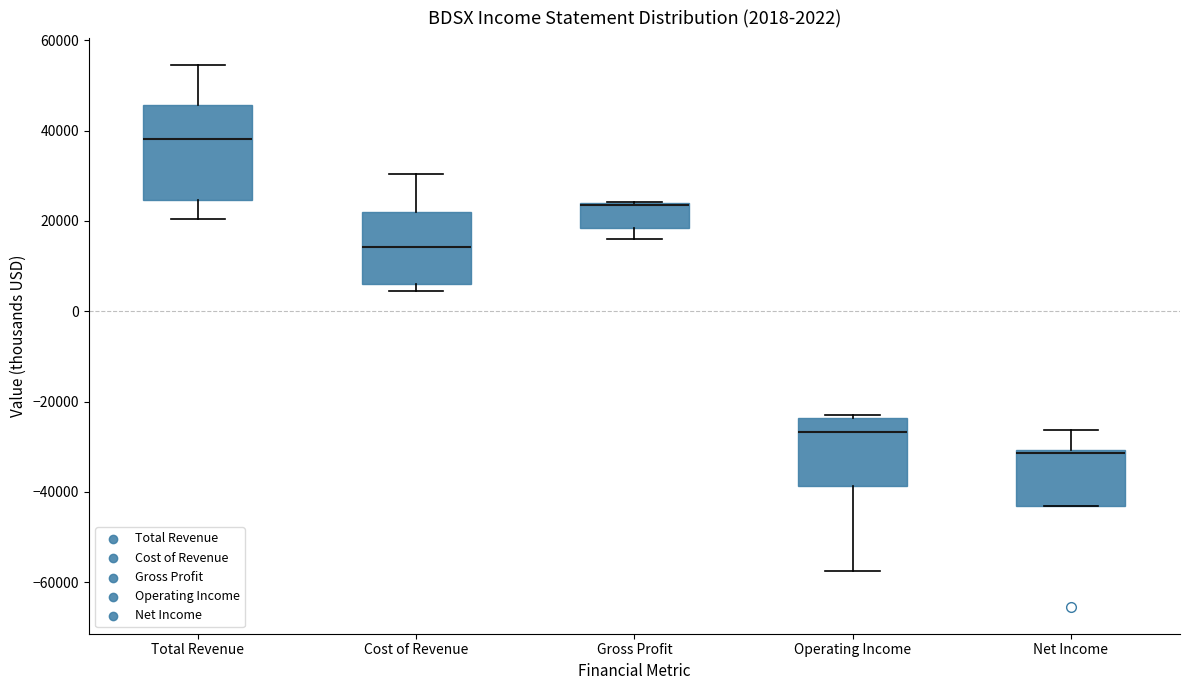

Comparing the boxes themselves (not the whiskers), which one is the tallest?

Total Revenue